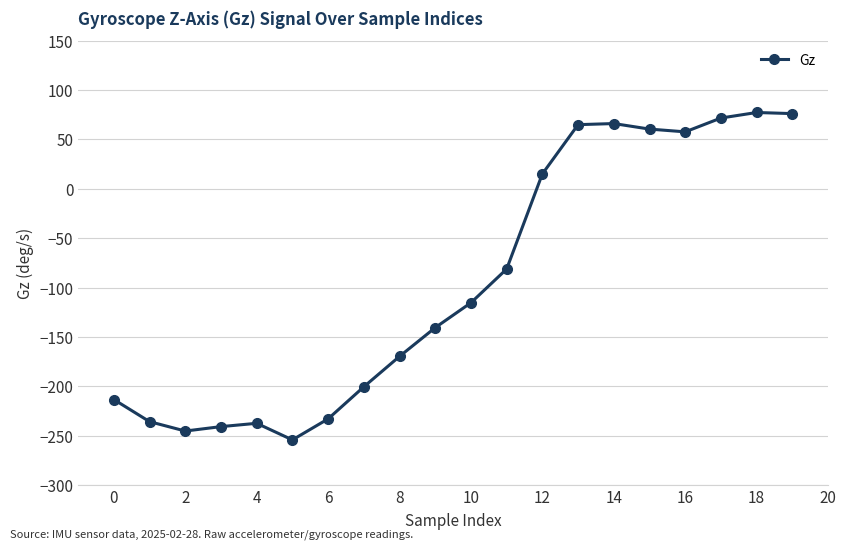

What is the difference between the second highest and second lowest values?

321.4